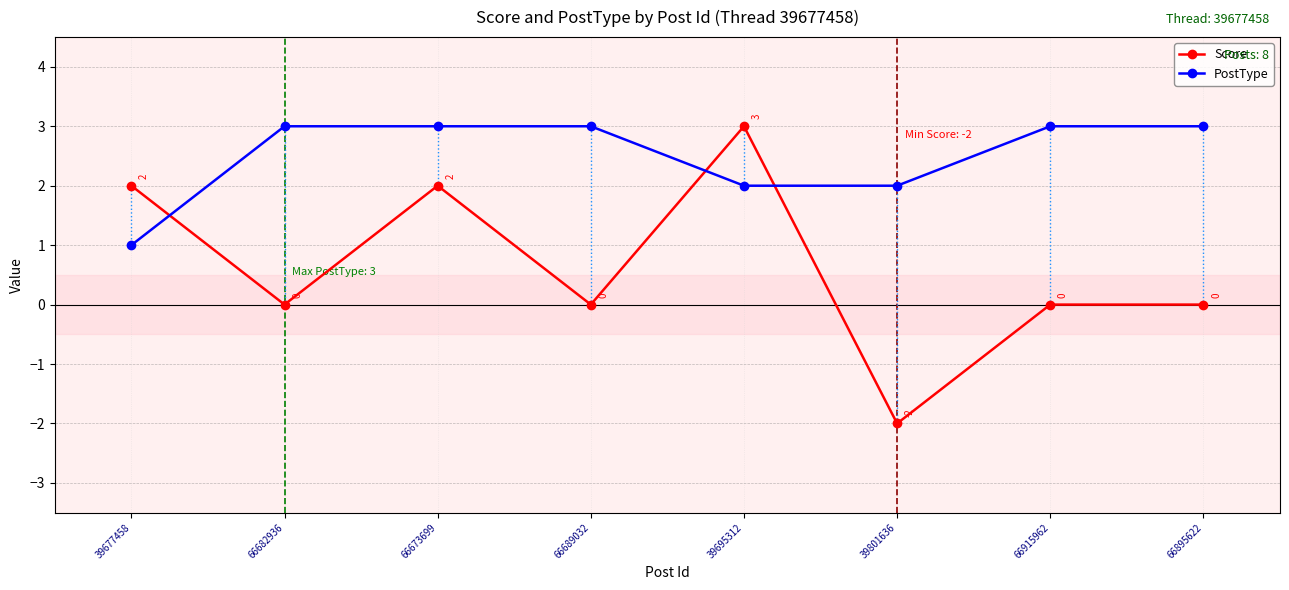

Rank the series at 39677458 from highest to lowest value.

Score, PostType